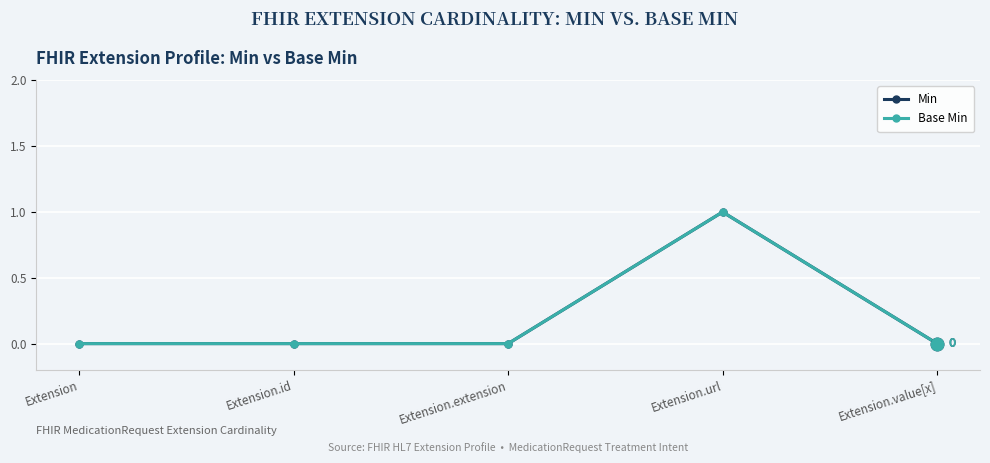

Rank the series at Extension.id from highest to lowest value.

Min, Base Min